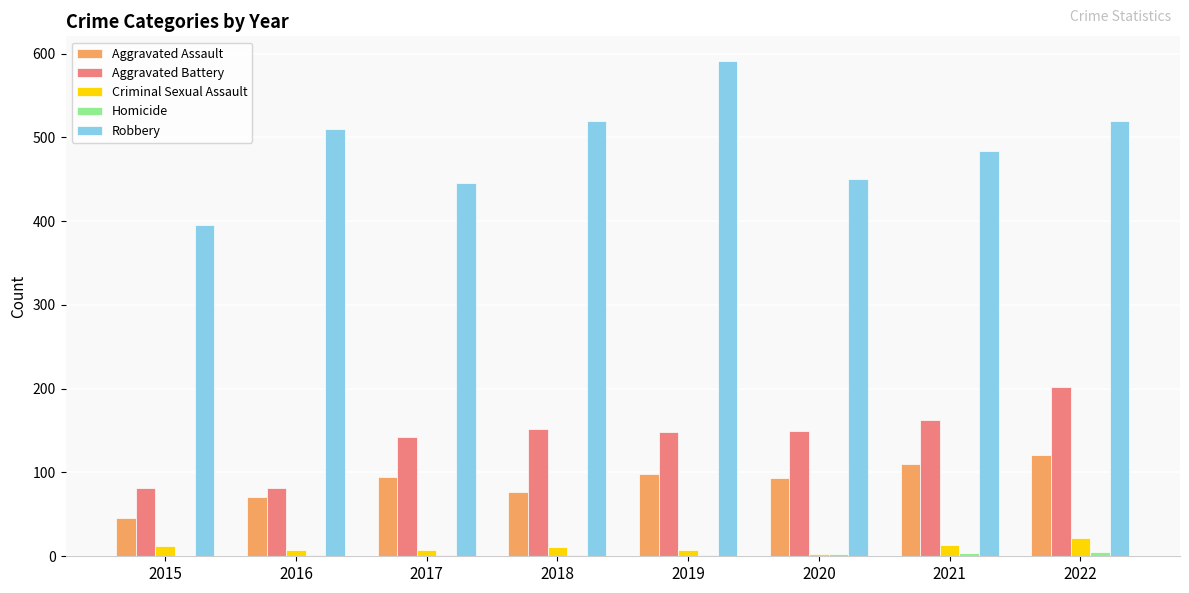

What is the spread (max minus min) of values at 2015?

395